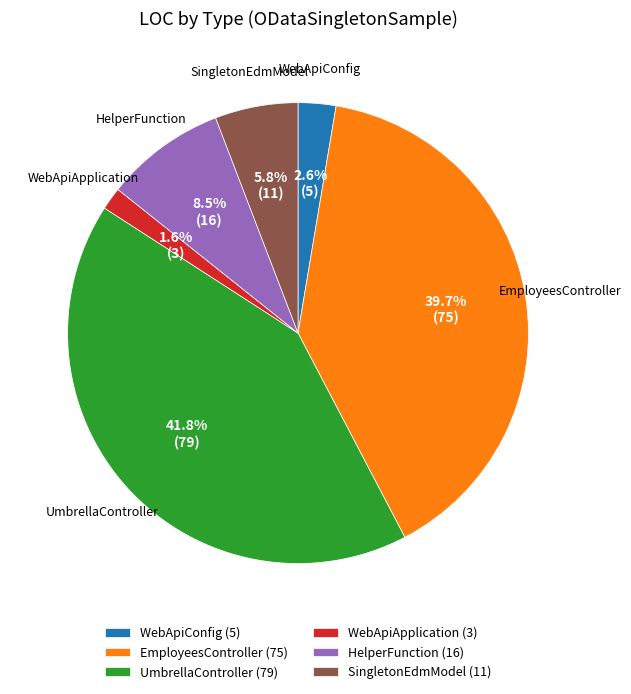

What percentage is the EmployeesController slice, to the nearest percent?

40%